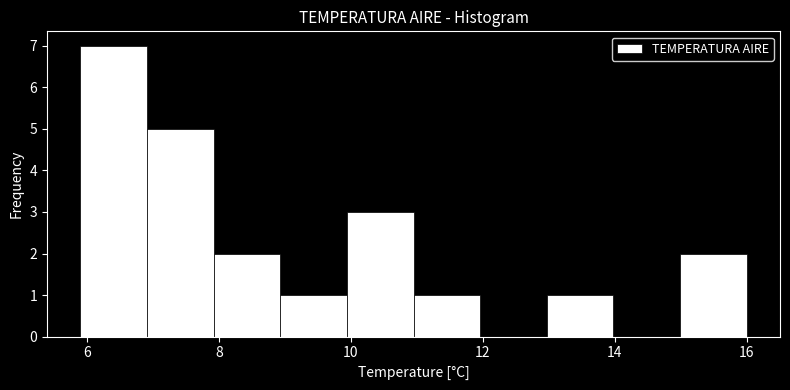

Reading left to right, transcribe this chart: for each bar, give the range it covers on the x-axis and its height. Neither the bar edges nor the heights are printed on the chart, so give them approximately, as read against the axes.

6 to 7: 7
7 to 8: 5
8 to 9: 2
9 to 10: 1
10 to 11: 3
11 to 12: 1
12 to 13: 0
13 to 14: 1
14 to 15: 0
15 to 16: 2